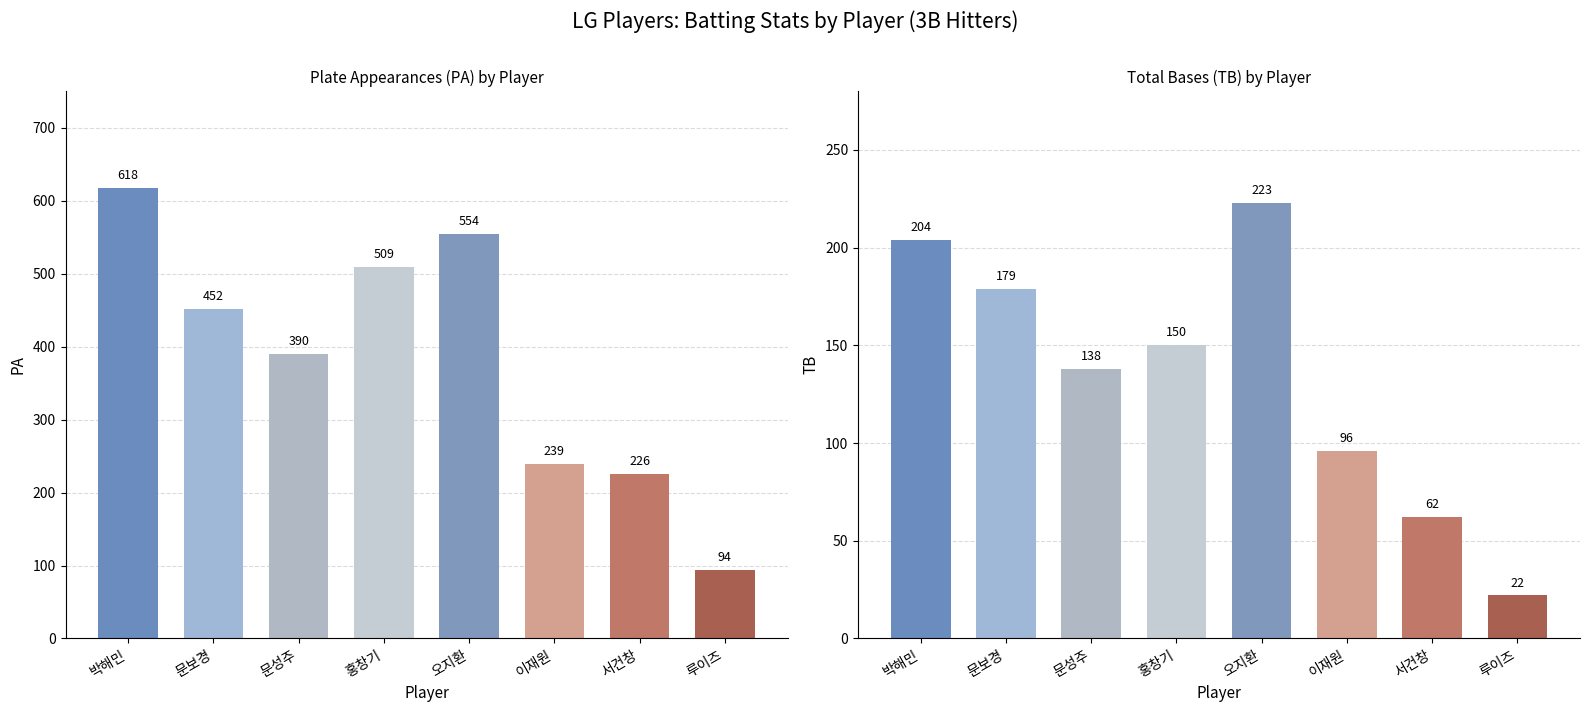

Reading left to right, extract all data points from this chart.

PA: 박해민=618	문보경=452	문성주=390	홍창기=509	오지환=554	이재원=239	서건창=226	루이즈=94
TB: 박해민=204	문보경=179	문성주=138	홍창기=150	오지환=223	이재원=96	서건창=62	루이즈=22